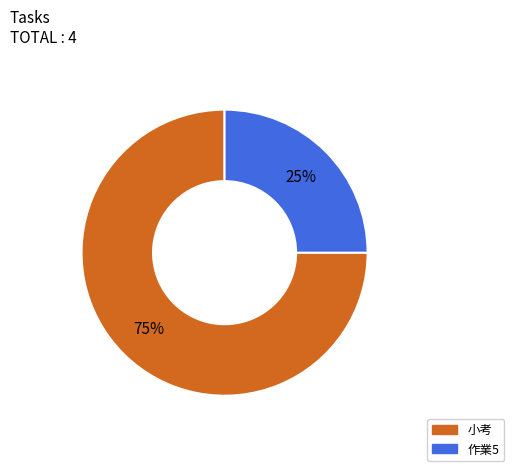

To the nearest percent, what is the combined percentage of 小考 and 作業5?

100%